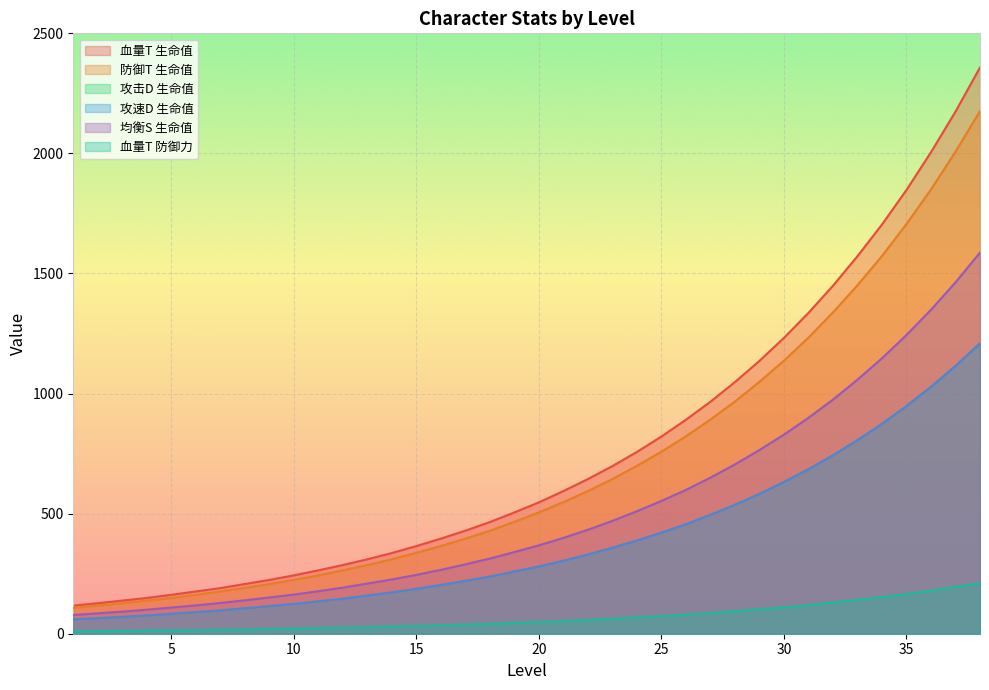

True or false: 血量T 防御力 has more than 1 points higher than both neighbors.

False